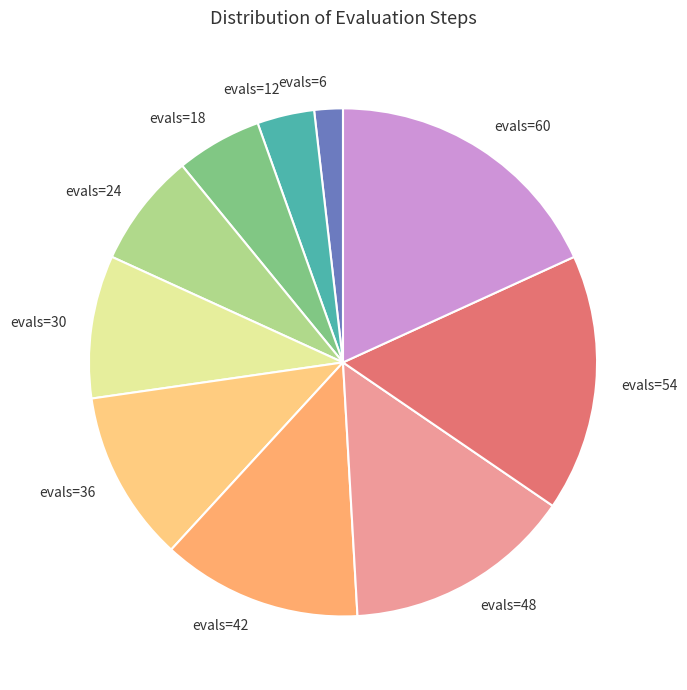

What is the ratio of the value at evals=54 to the value at evals=12?

4.5